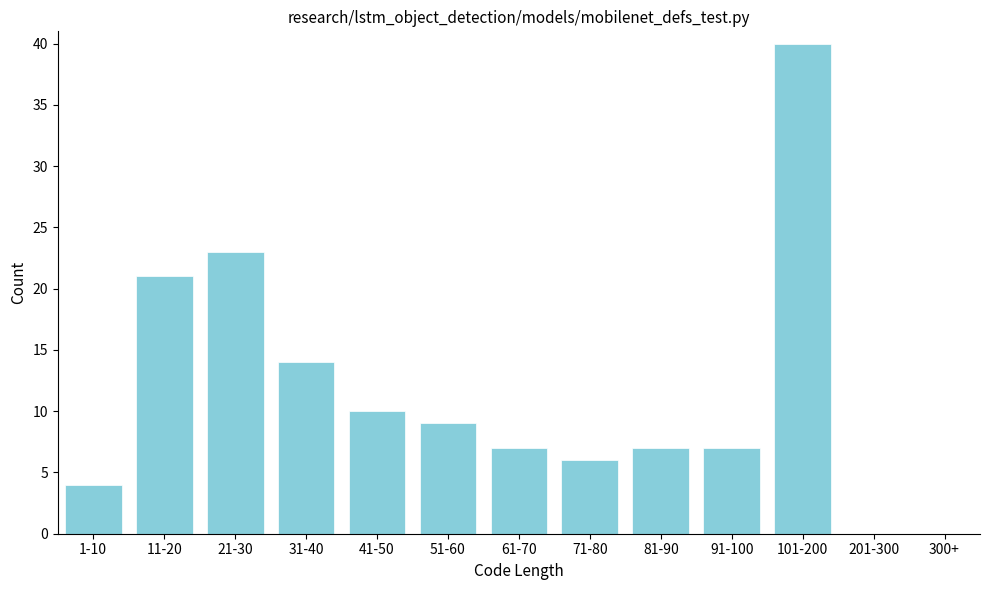

Reading left to right, extract all data points from this chart.

1-10=4	11-20=21	21-30=23	31-40=14	41-50=10	51-60=9	61-70=7	71-80=6	81-90=7	91-100=7	101-200=40	201-300=0